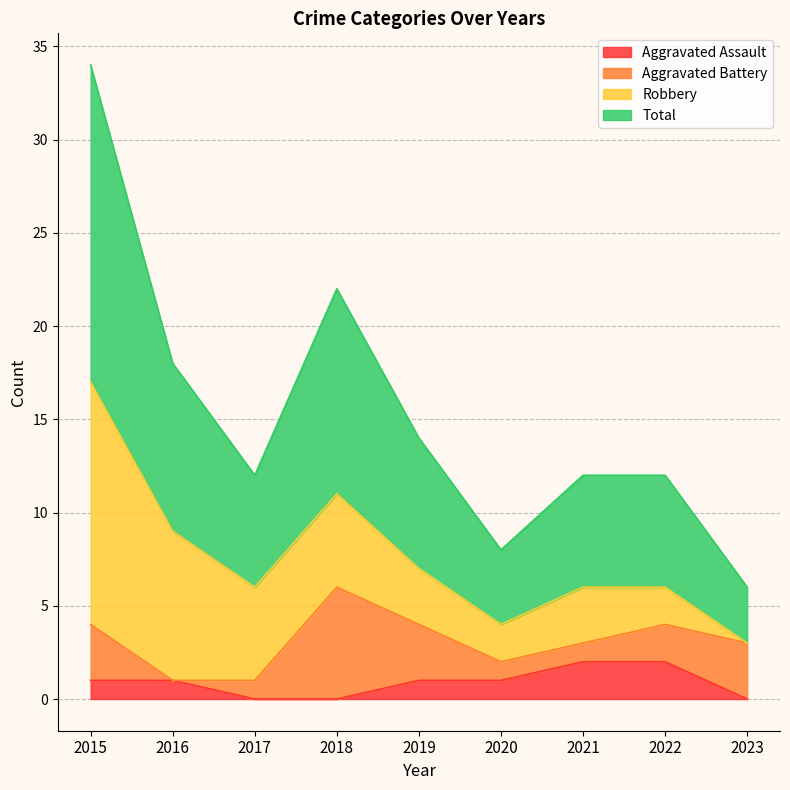

Does the chart have visible grid lines?

Yes